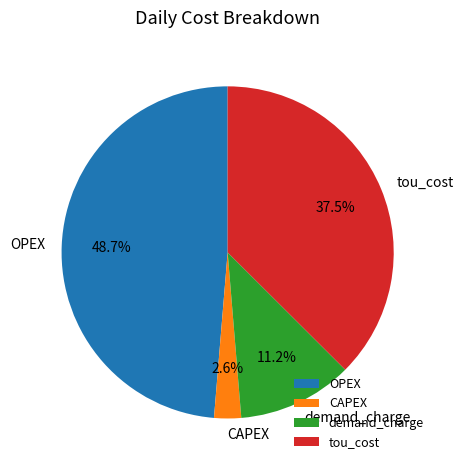

Is OPEX the majority of the pie?

No